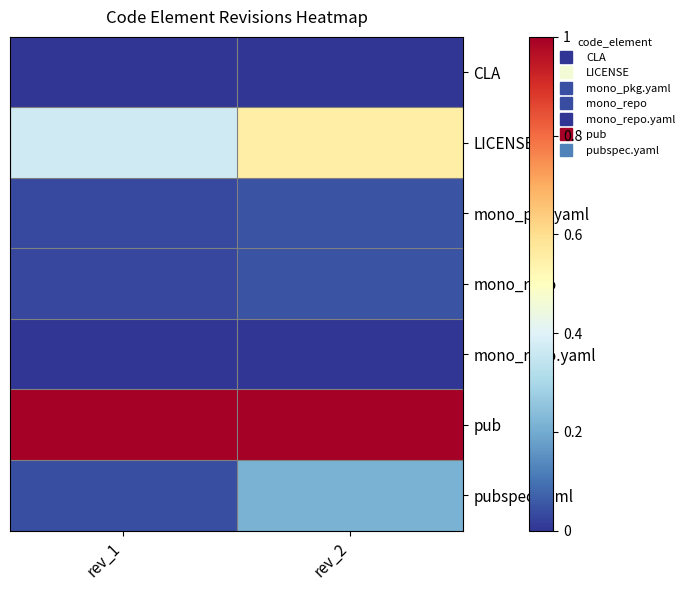

At which category is the sum across all series the highest?

rev_2